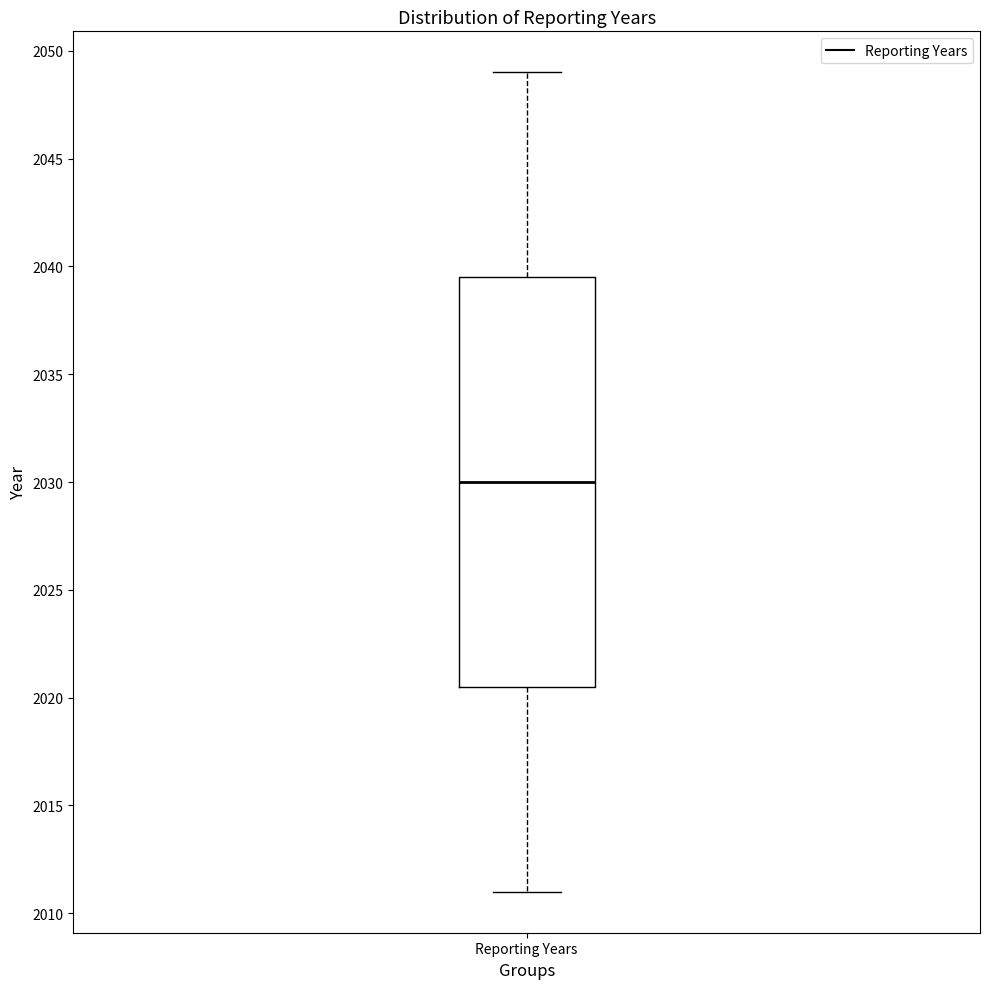

Transcribe this box plot: give where the median line is, the range the box spans, and where the two whiskers end, as read against the y-axis. The values are not printed on the chart, so give them approximately, as read against the axis.

median 2030.0, box 2020.5 to 2039.5, whiskers 2011.0 to 2049.0